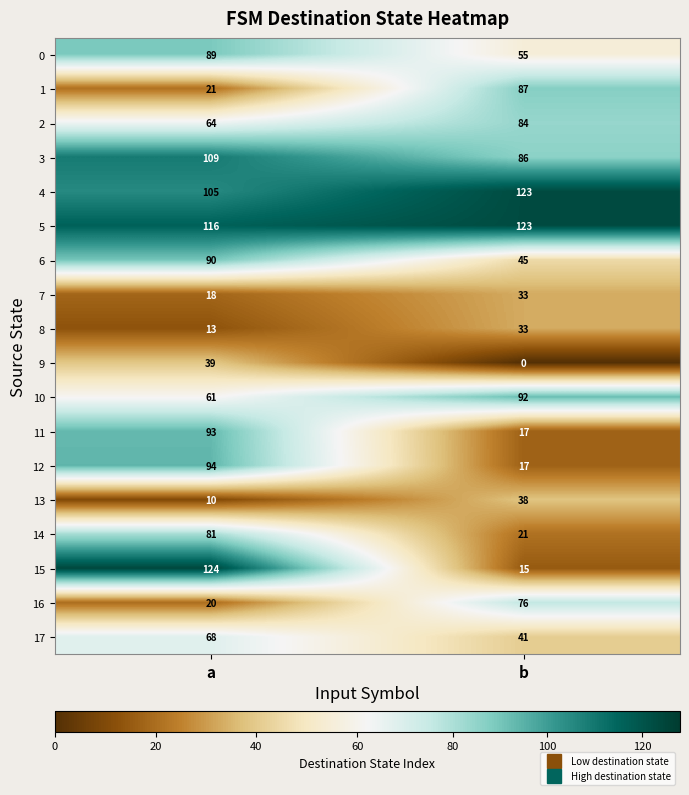

How many series are shown in this chart?

18